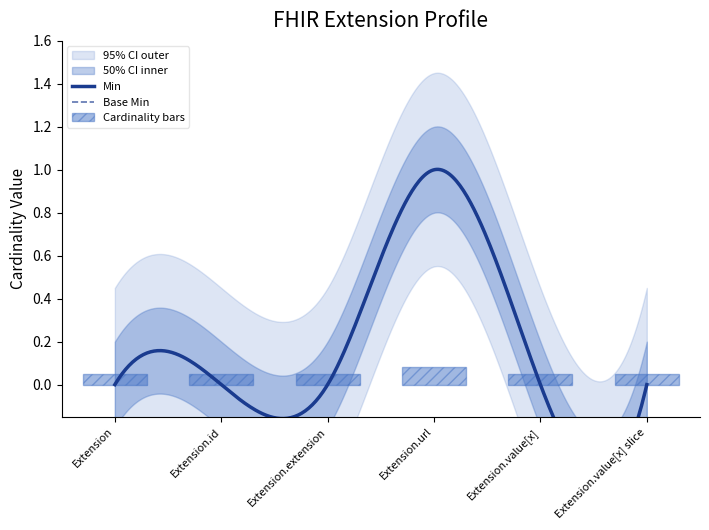

What position from the left is Extension.value[x] slice?

6